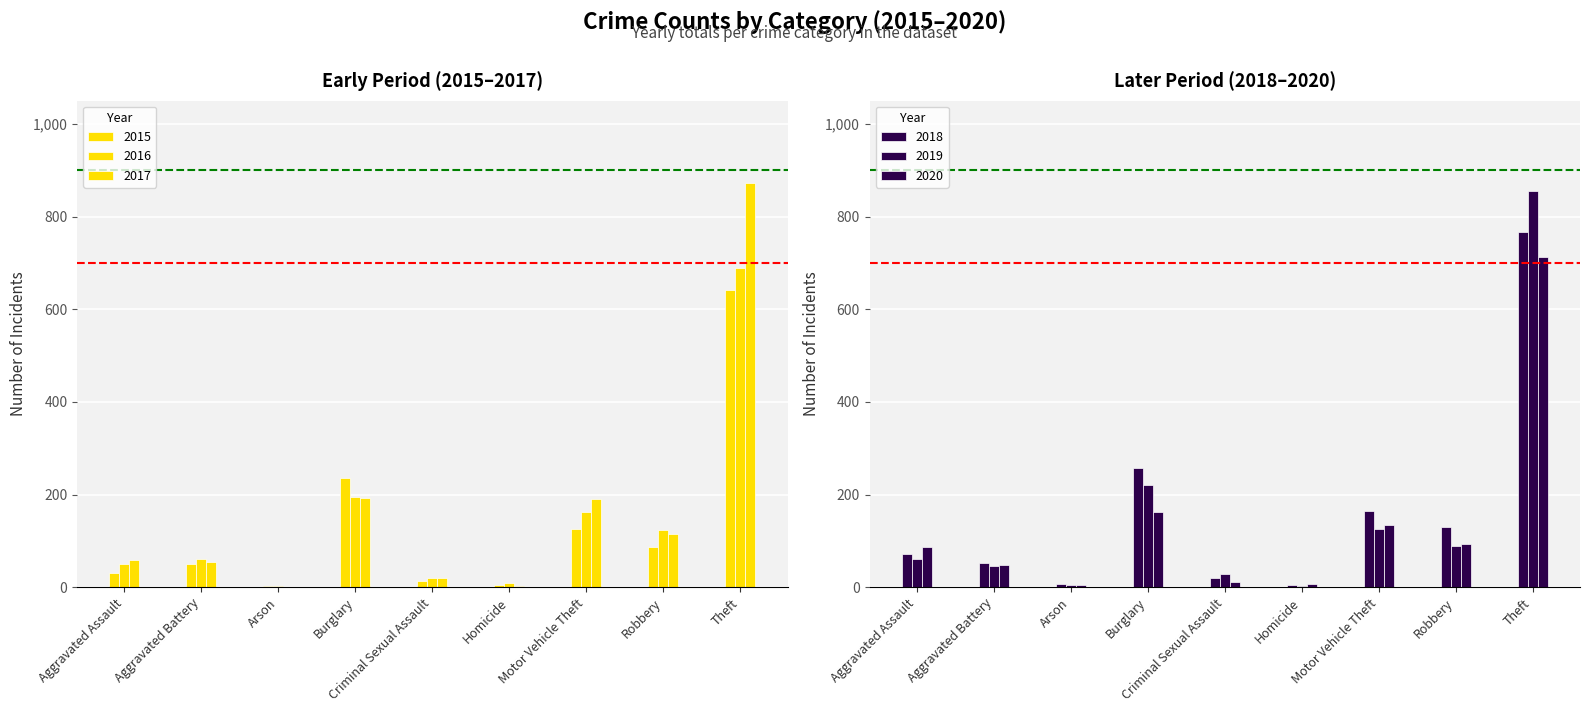

Reading left to right, list all the values displayed in this chart.

2015: 31	50	3	236	13	4	125	87	641
2016: 50	60	3	194	20	8	163	123	689
2017: 59	54	1	192	19	2	191	115	873
2018: 72	52	6	257	20	5	164	130	767
2019: 61	45	5	221	29	3	125	89	855
2020: 87	48	4	163	12	6	134	94	713